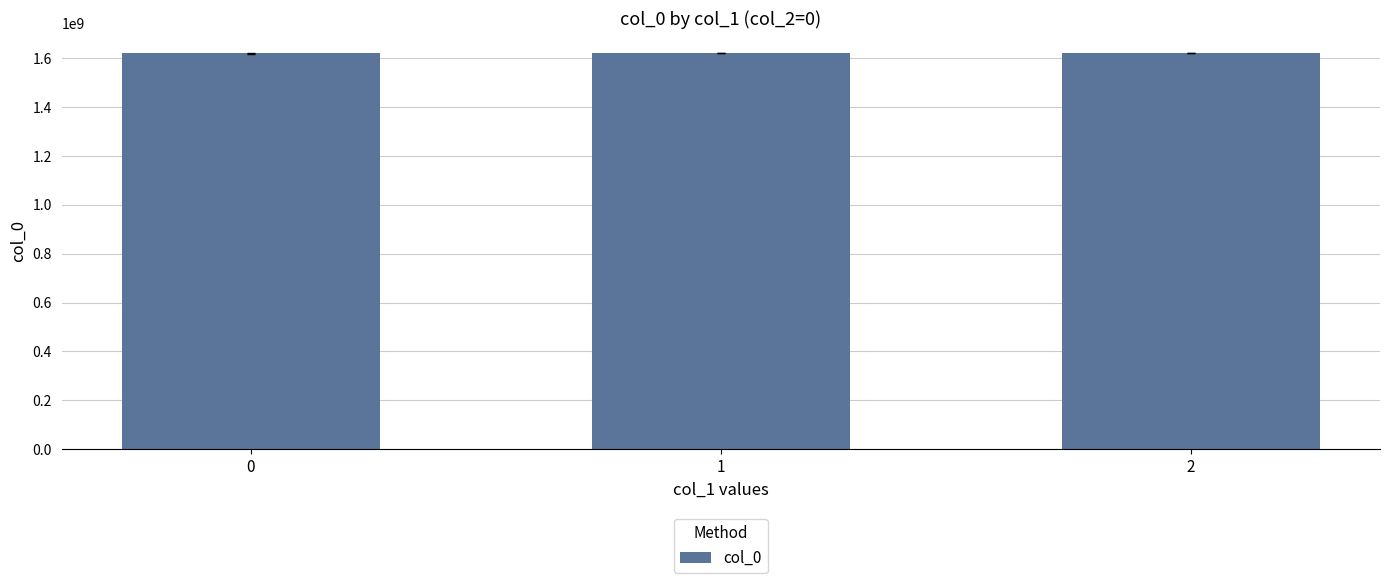

The value at 2 is 1621537589.0. True or false?

True